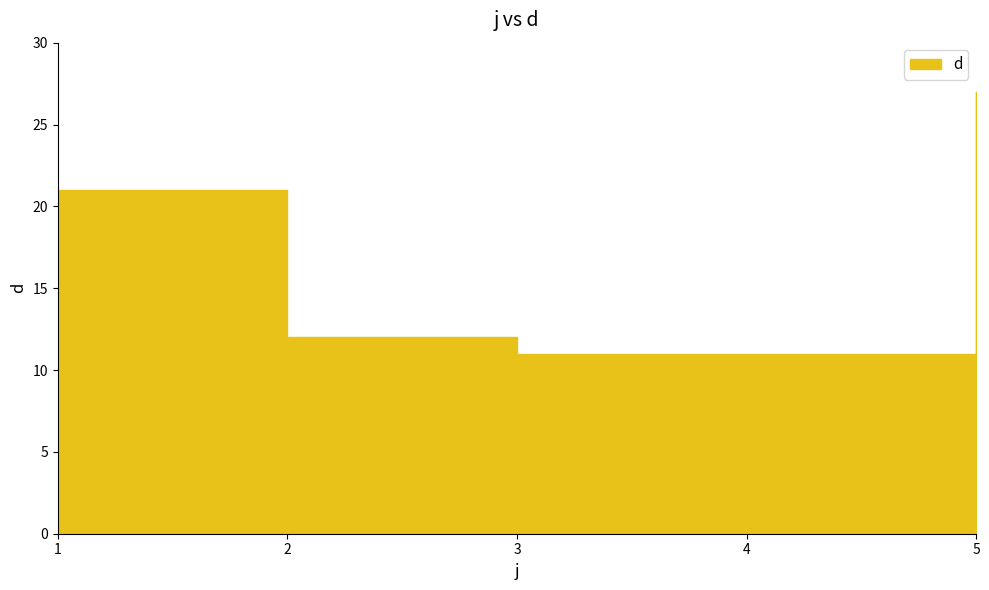

What is the approximate value at 5, to the nearest 10?

30